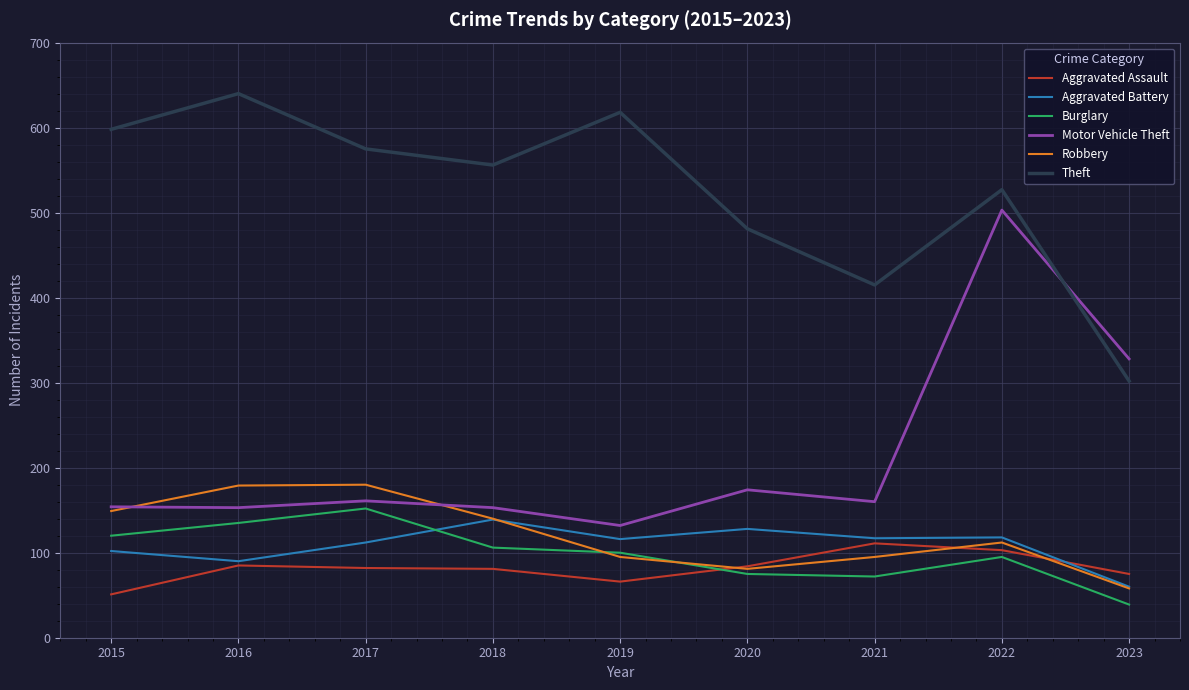

At which category is the sum across all series the highest?

2022